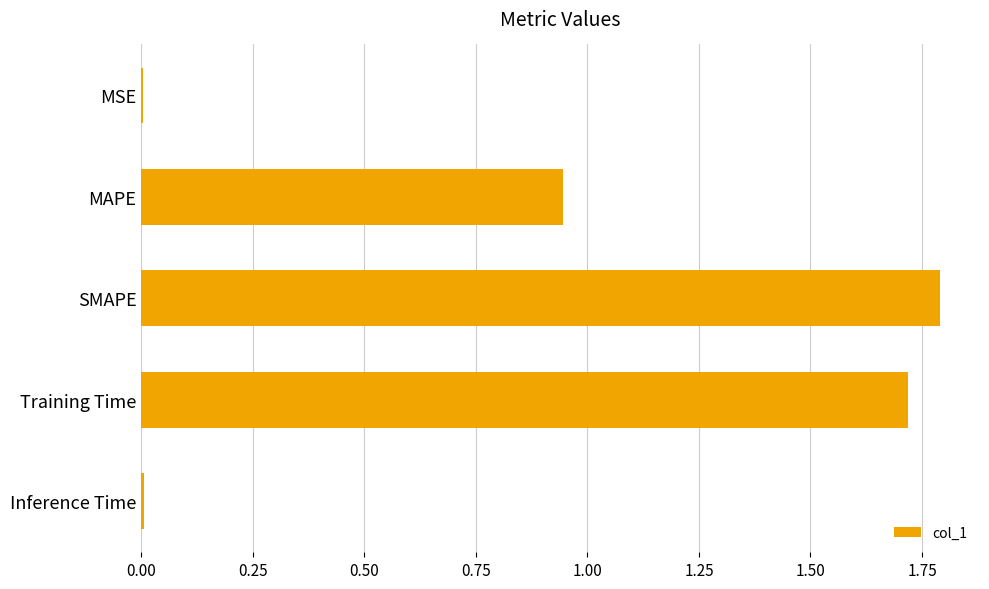

True or false: the data shows 0.0 at MSE.

True